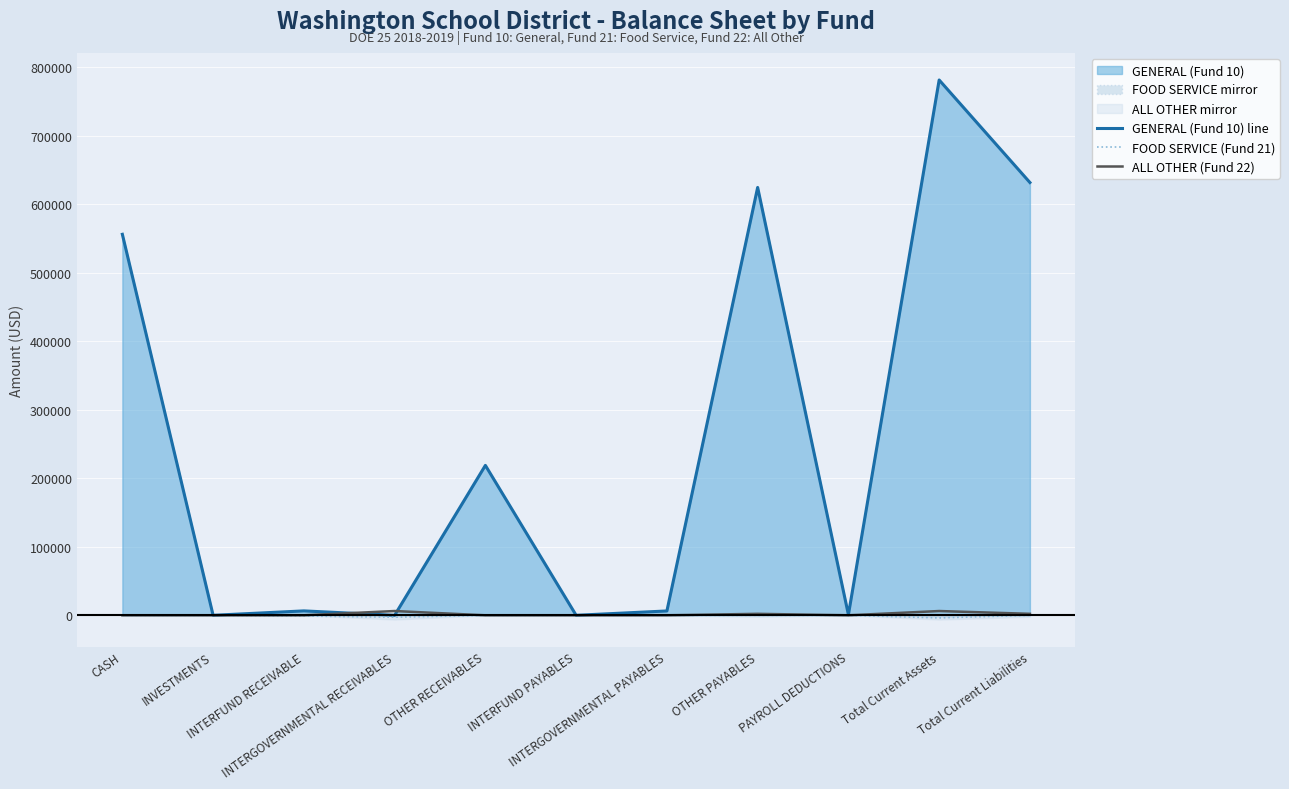

True or false: GENERAL (Fund 10) line and ALL OTHER (Fund 22) cross at least once.

True